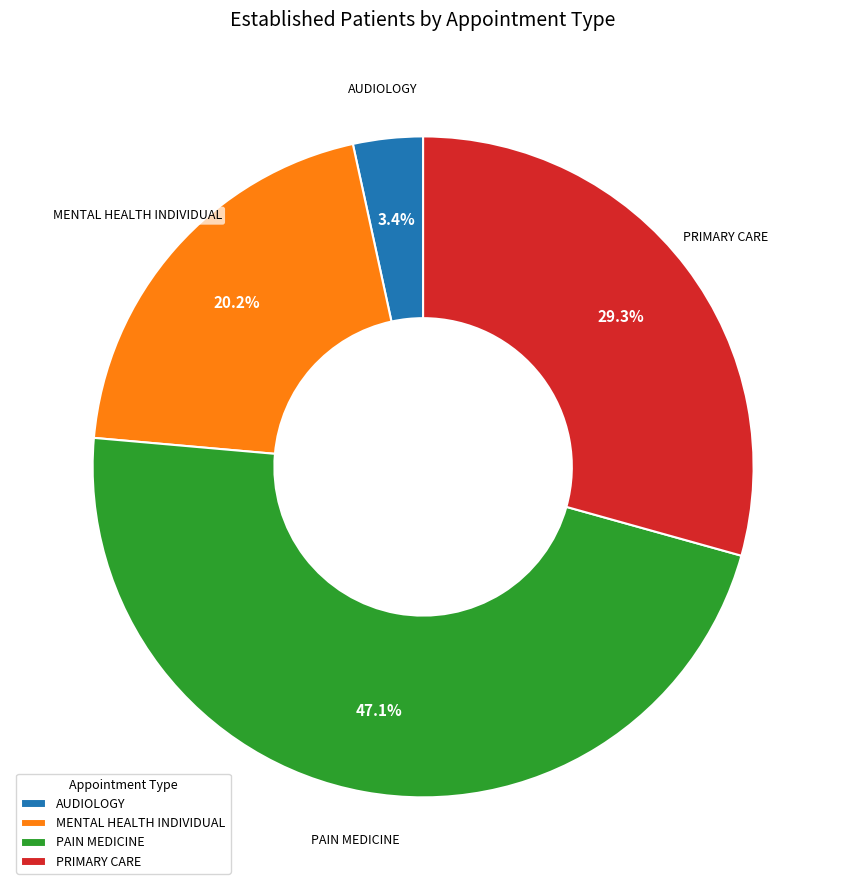

How many slices are in this pie chart?

4